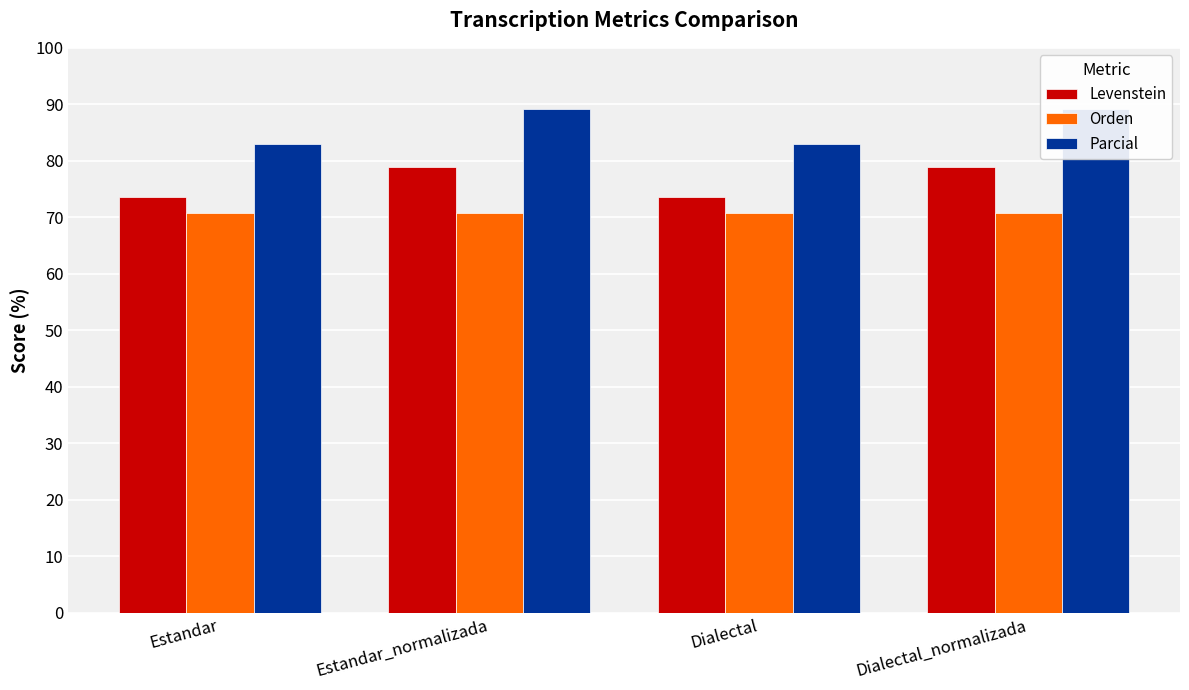

Reading right to left, transcribe all the data shown in this chart.

Levenstein: 78.9	73.6	78.9	73.6
Orden: 70.7	70.7	70.7	70.7
Parcial: 89.2	82.9	89.2	82.9